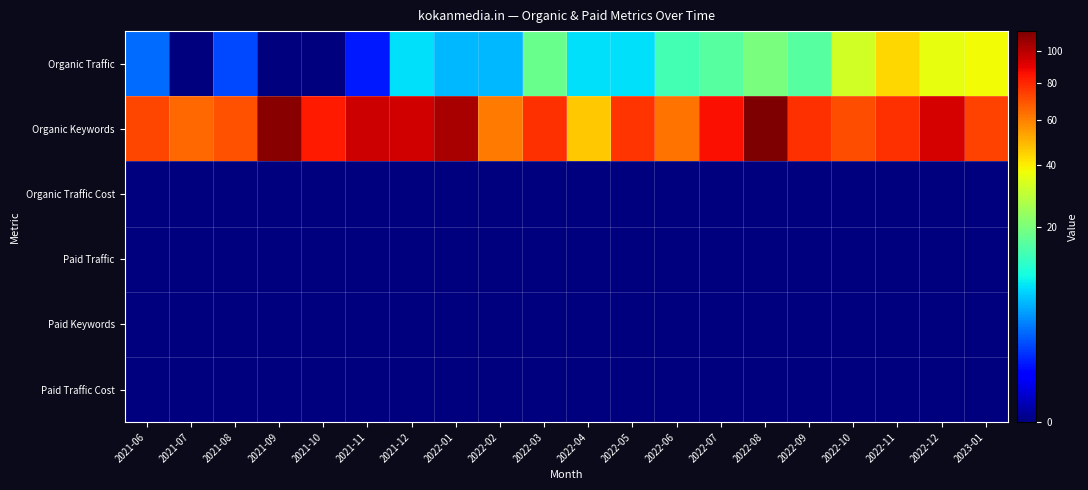

Rank the series by their maximum value, from lowest to highest.

Organic Traffic Cost, Paid Traffic, Paid Keywords, Paid Traffic Cost, Organic Traffic, Organic Keywords